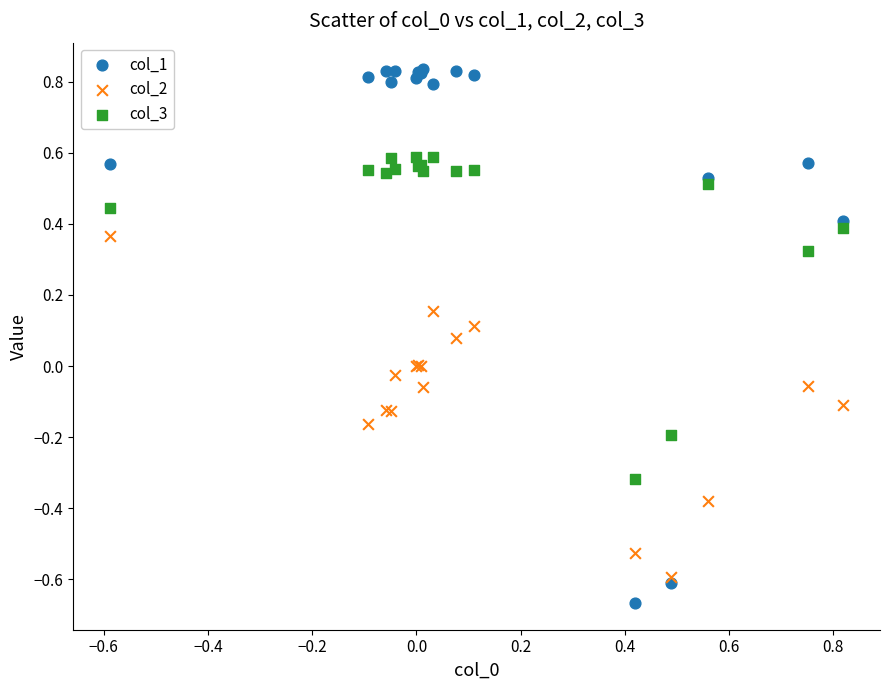

Which series has the largest Y range (max minus min)?

col_1